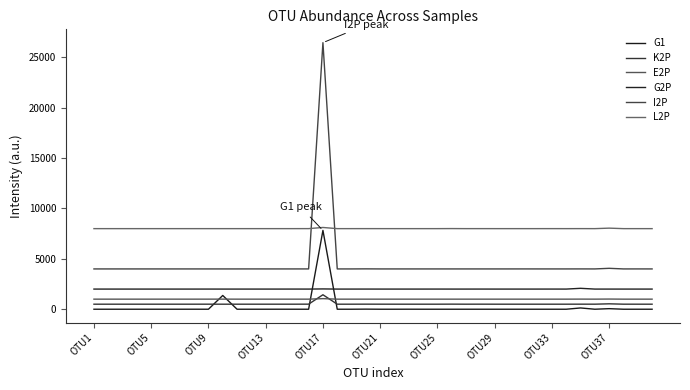

Which series has the widest spread of values?

I2P